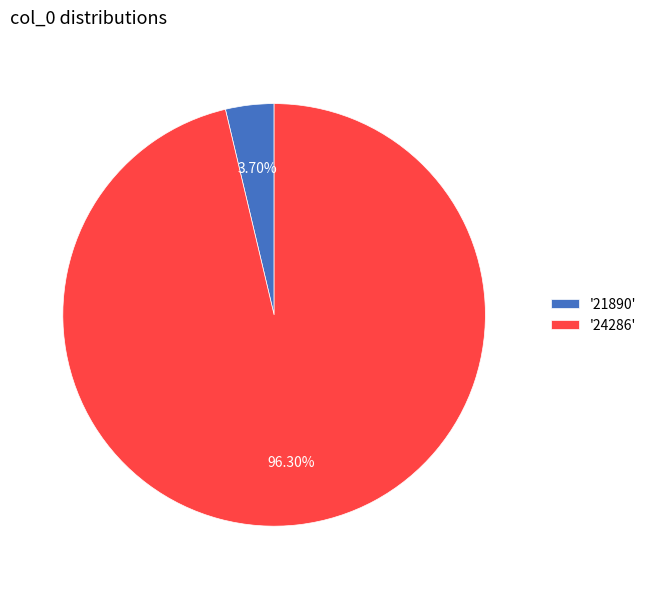

What is the smallest slice in the pie chart?

'21890'